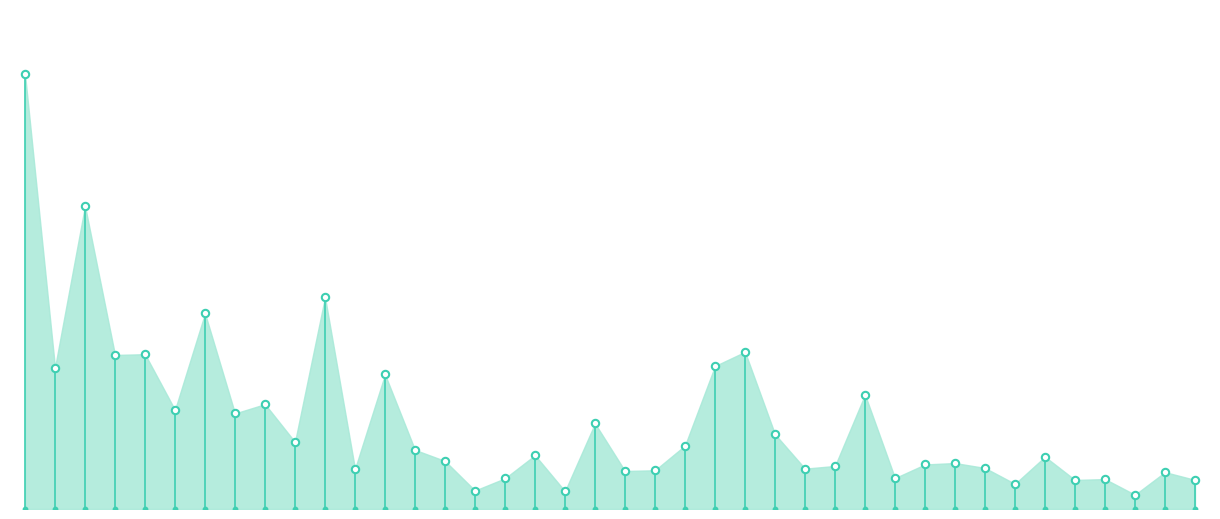

Between 2017-12-18 and 2017-12-21, which is larger?

2017-12-21